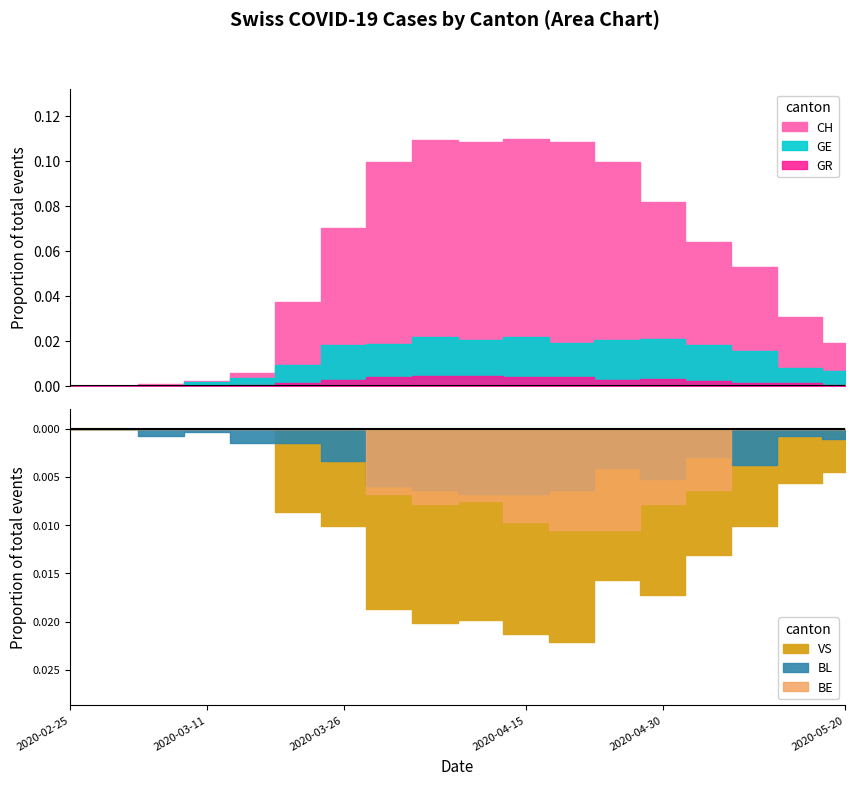

The GE series shows 19 at 6. True or false?

False